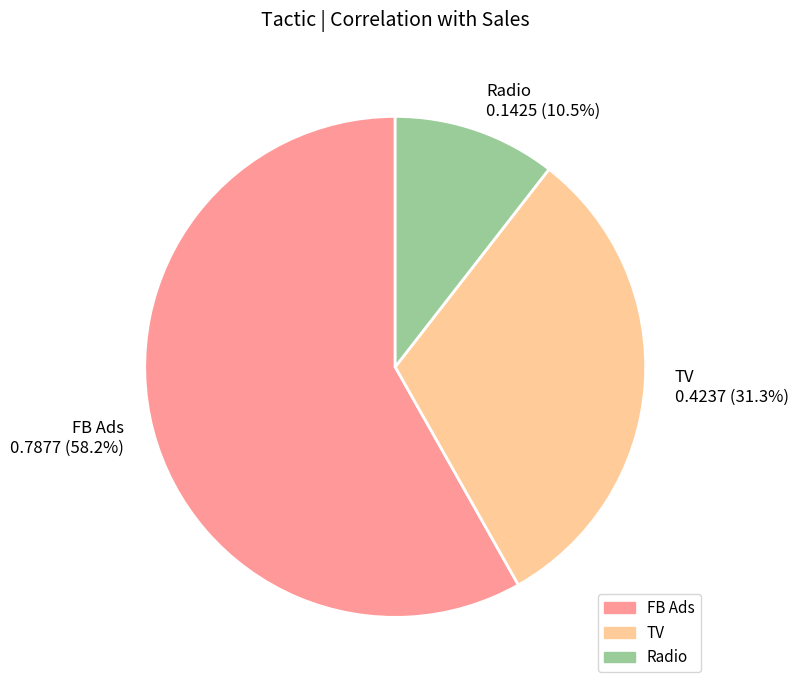

How many slices are in this pie chart?

3